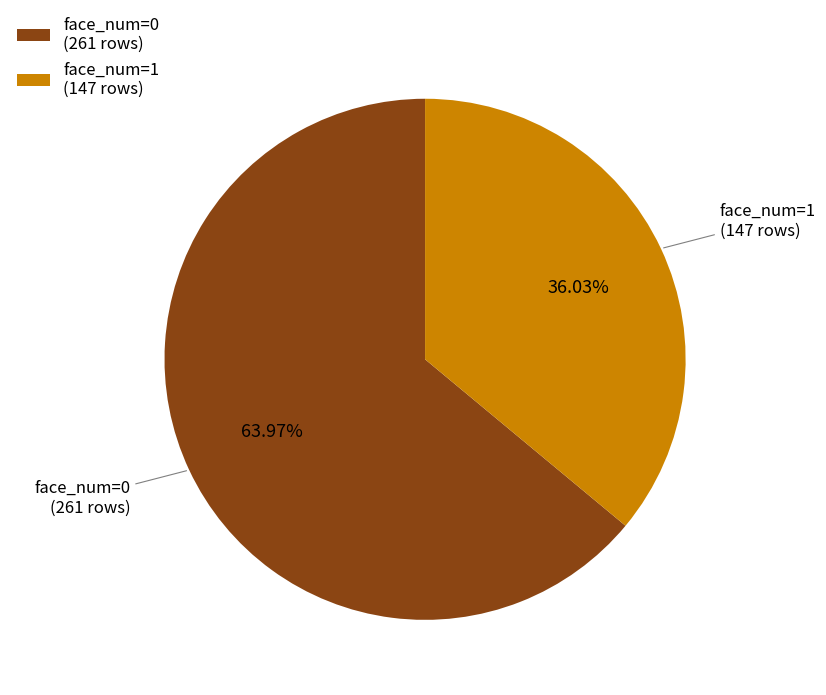

Count the number of slices in the pie.

2